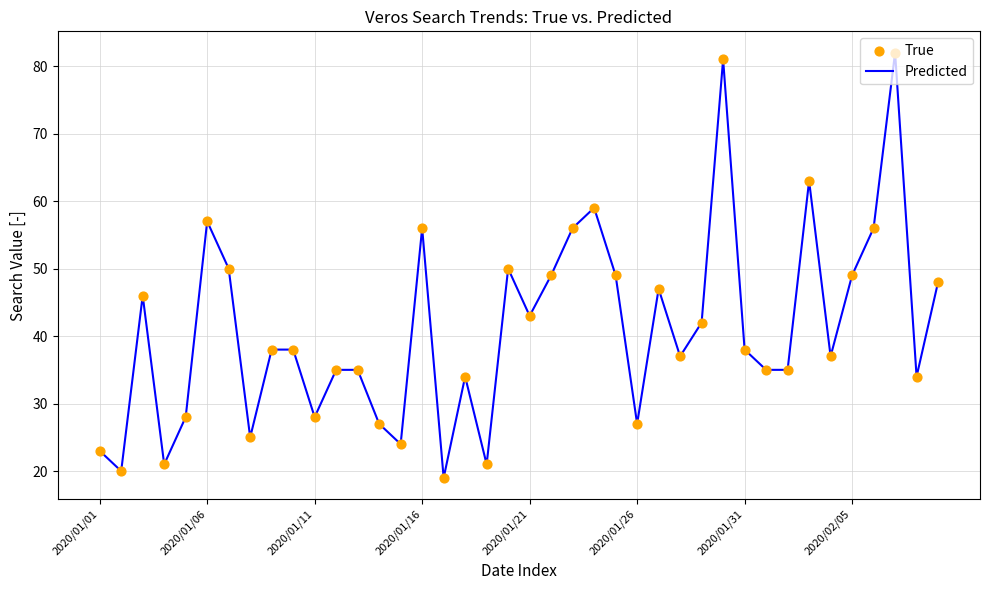

What is the minimum value shown in the chart?

19